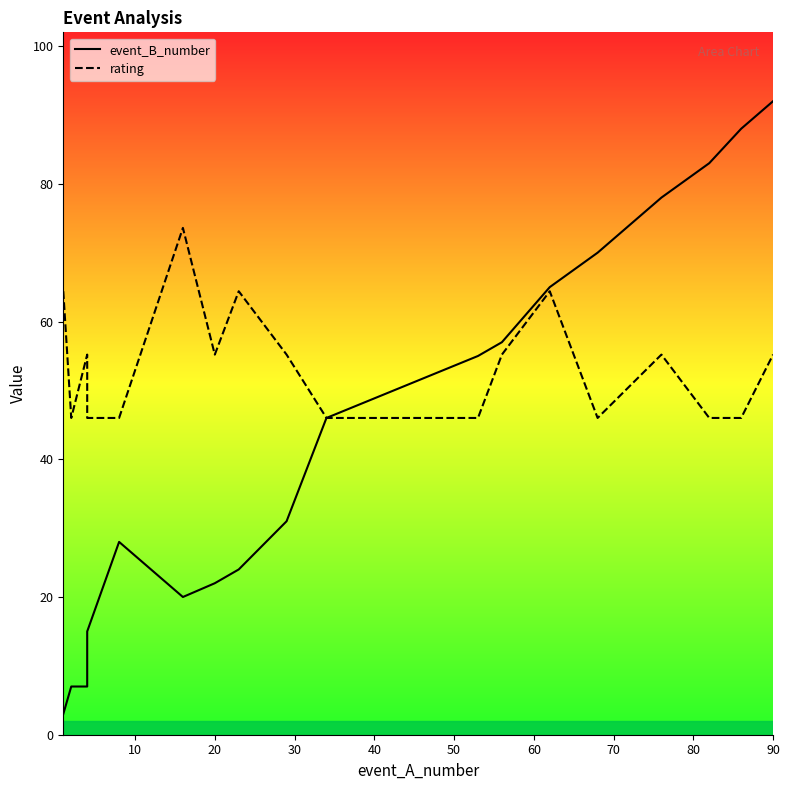

True or false: event_B_number has a value of 37.6 at 14.

False